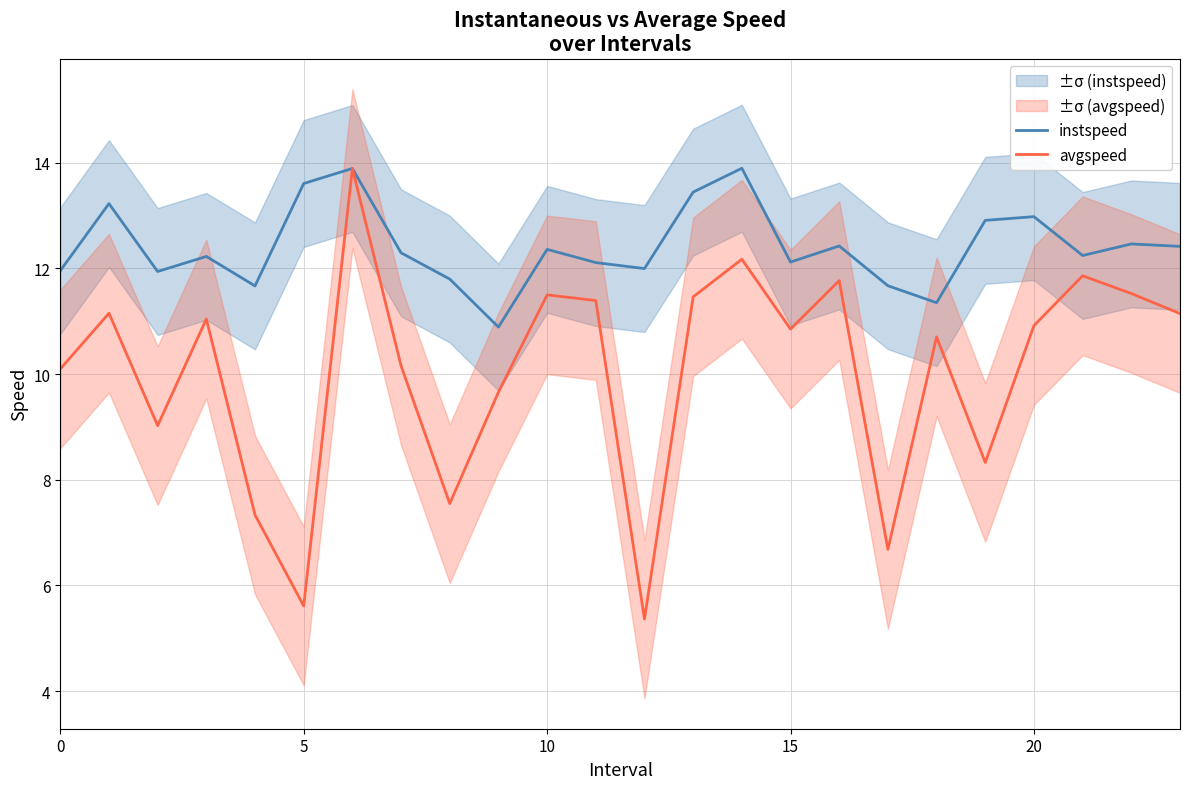

What is the maximum value shown in the chart?

13.9